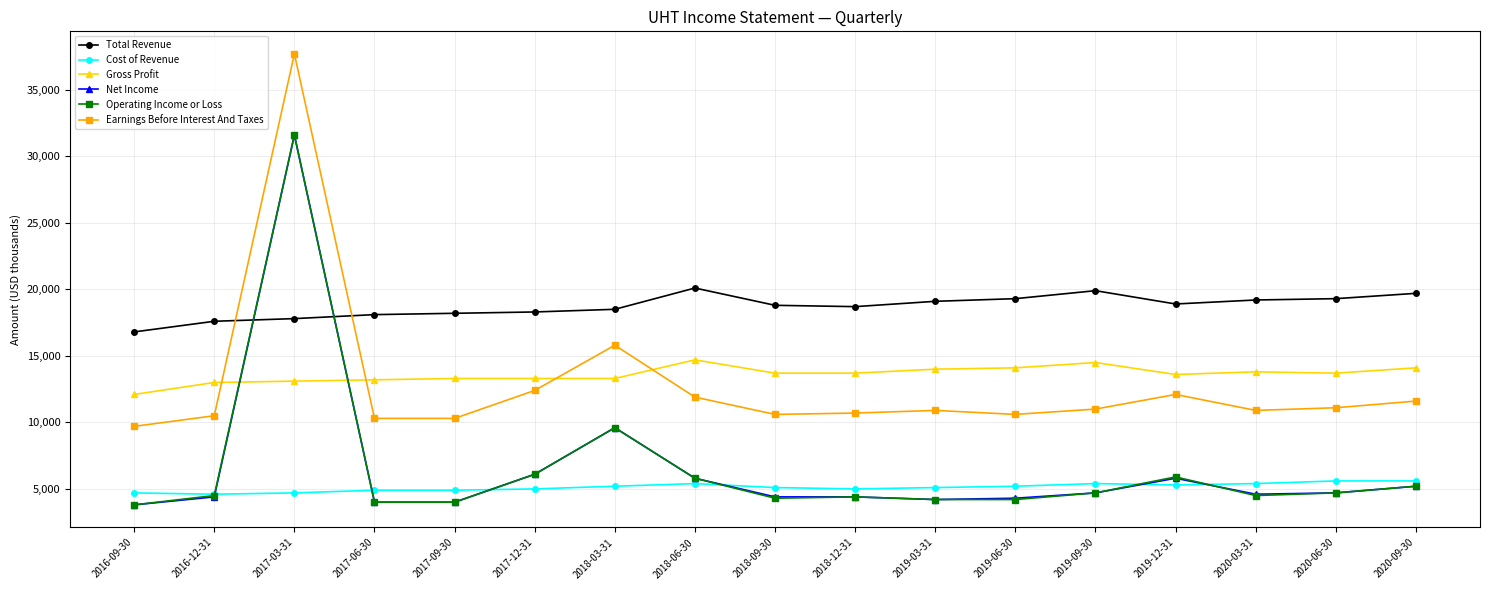

At which category does Earnings Before Interest And Taxes reach its first local peak?

2017-03-31